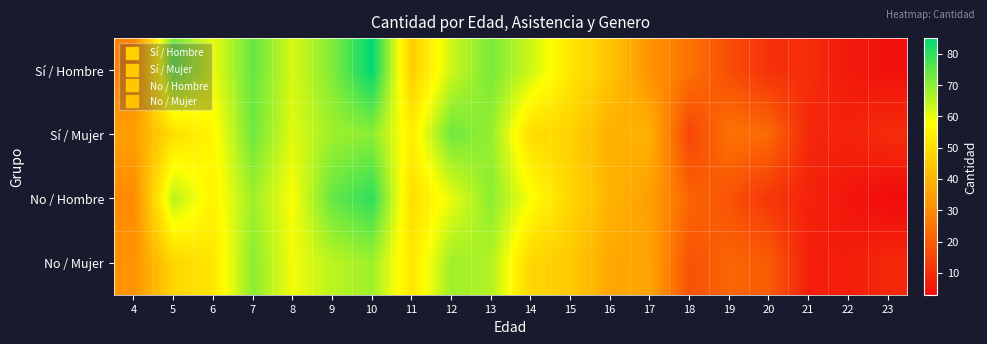

Which label corresponds to the smallest value in the chart?

23